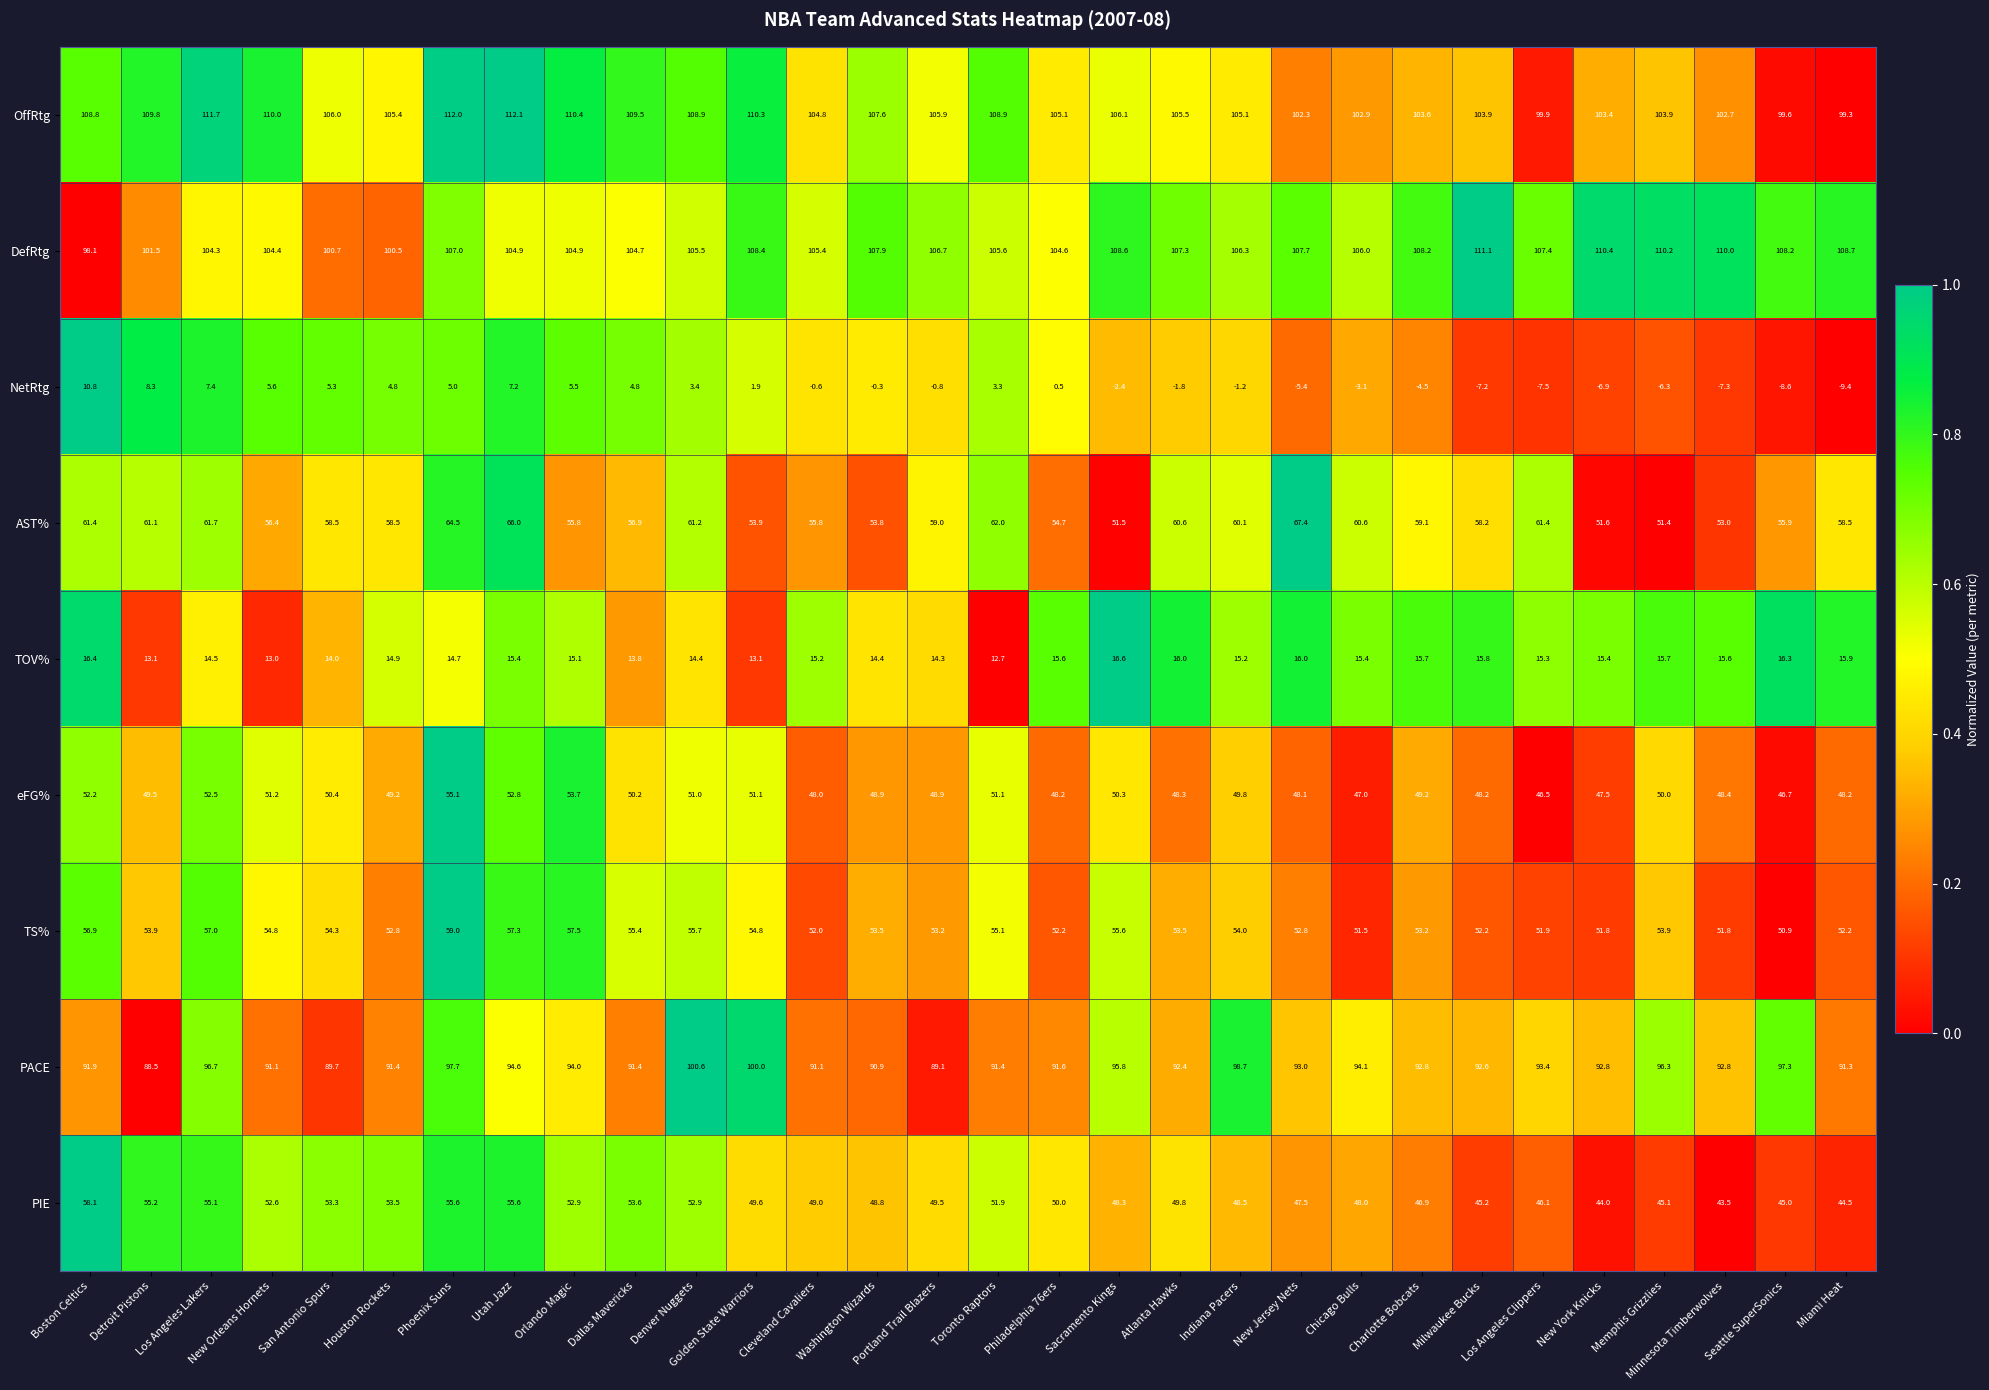

The value of OffRtg at Dallas Mavericks is 63.9. True or false?

False